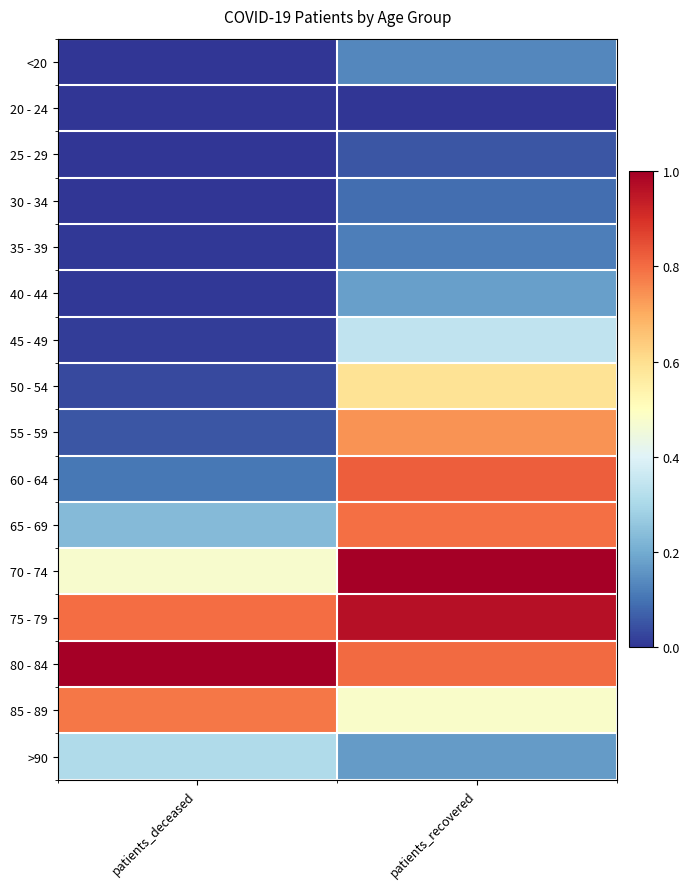

List the series in order of their peak value, highest first.

70 - 74, 80 - 84, 75 - 79, 60 - 64, 65 - 69, 85 - 89, 55 - 59, 50 - 54, 45 - 49, >90, 40 - 44, <20, 35 - 39, 30 - 34, 25 - 29, 20 - 24